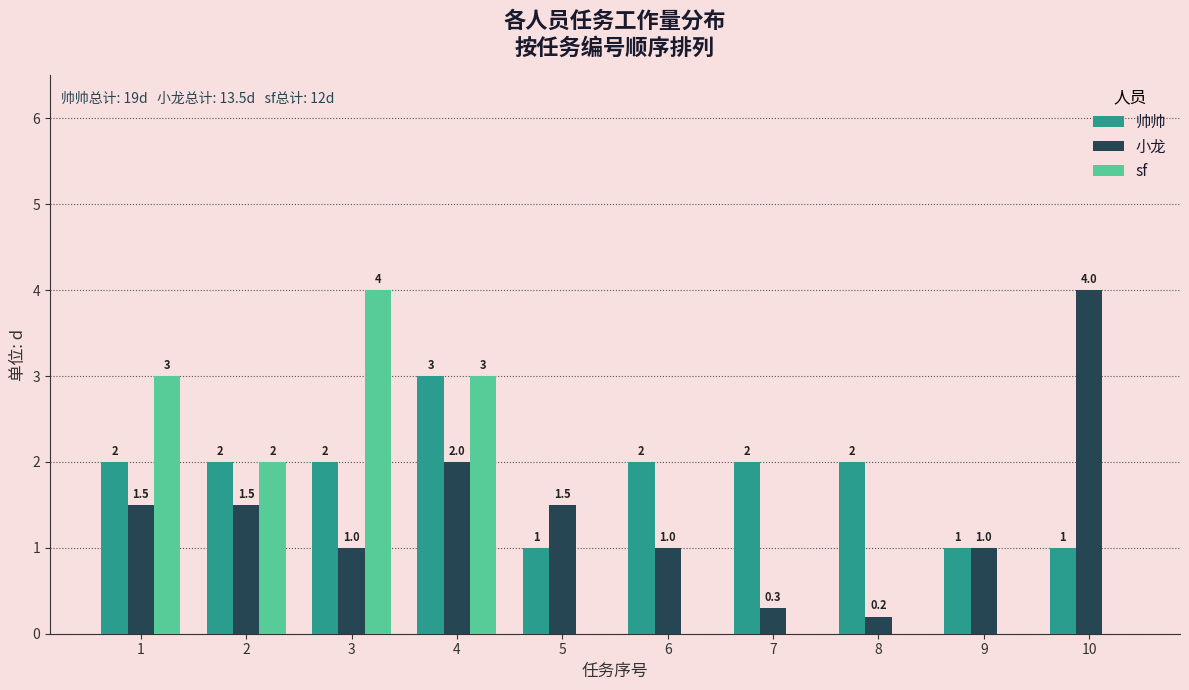

What is the sum of the 帅帅 values at 8 and 4?

5.0